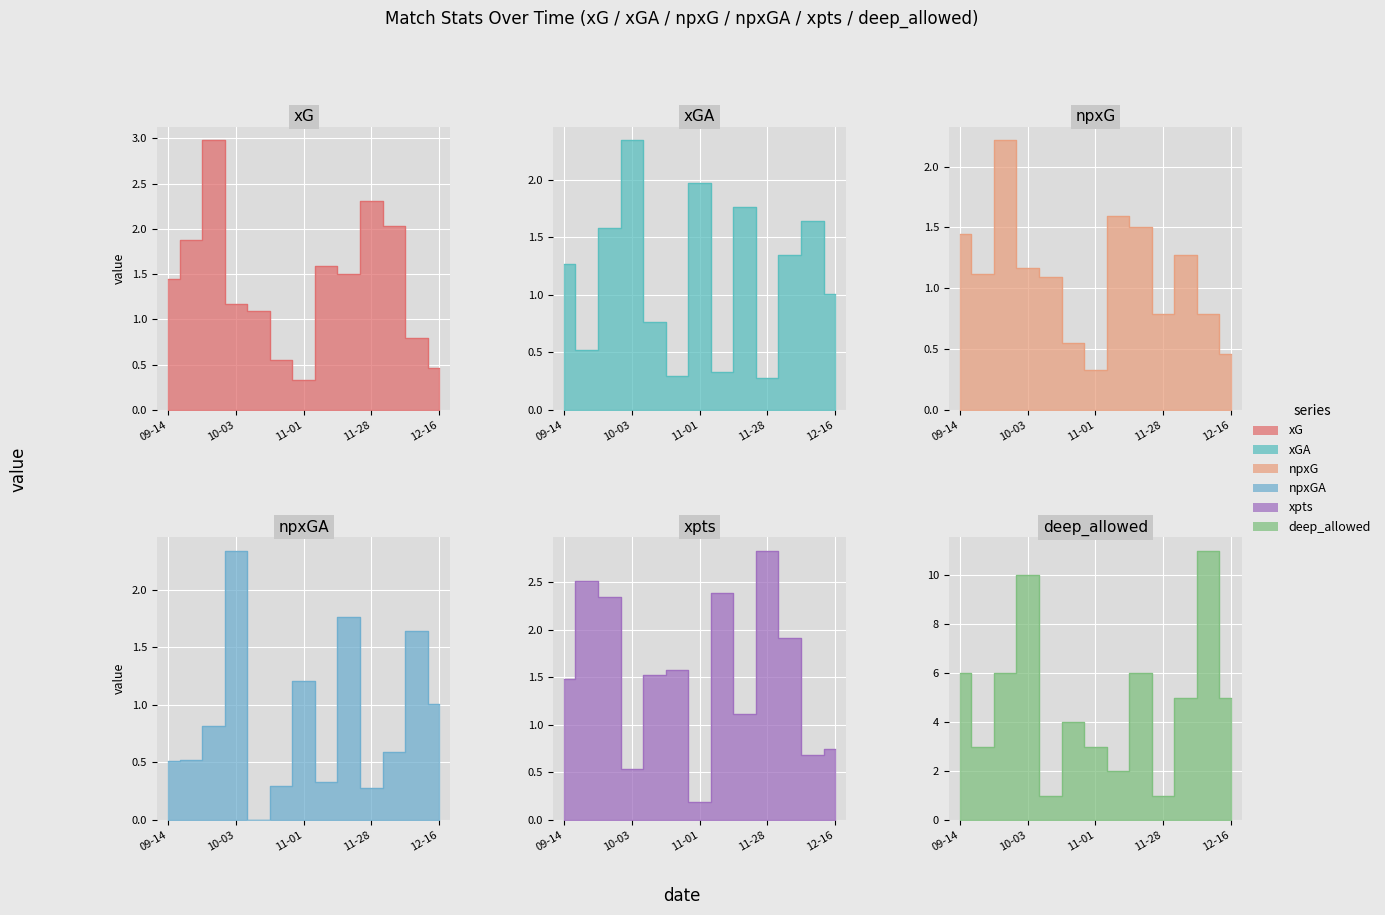

What is the minimum value for npxG?

0.3